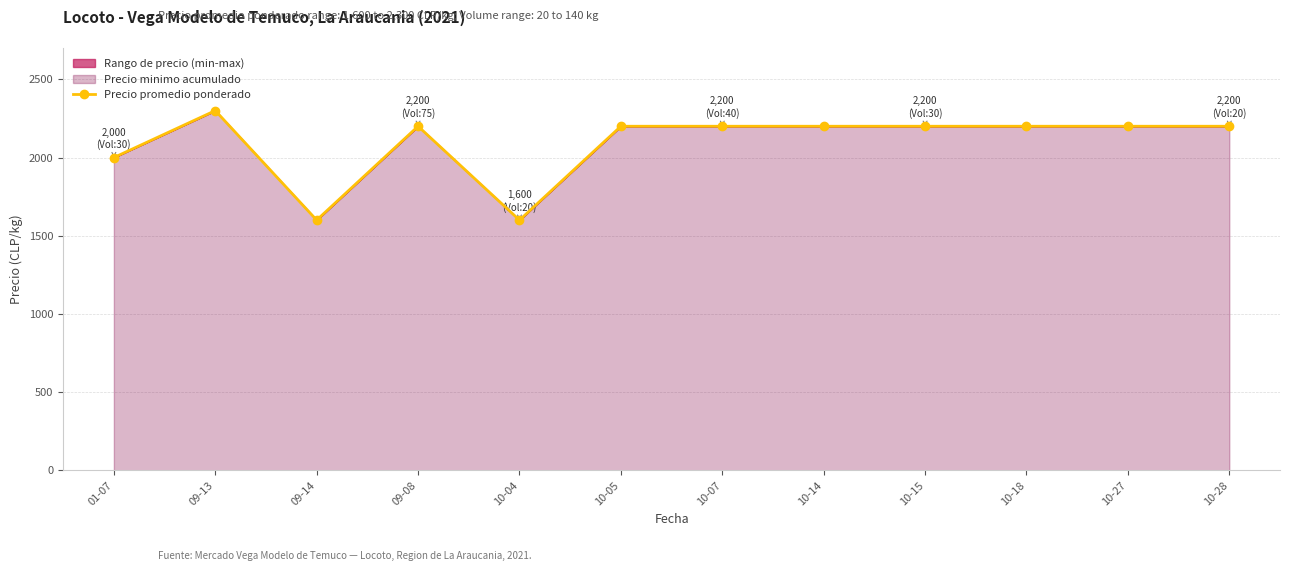

What is the ratio of the value at 09-14 to the value at 09-13?

0.7